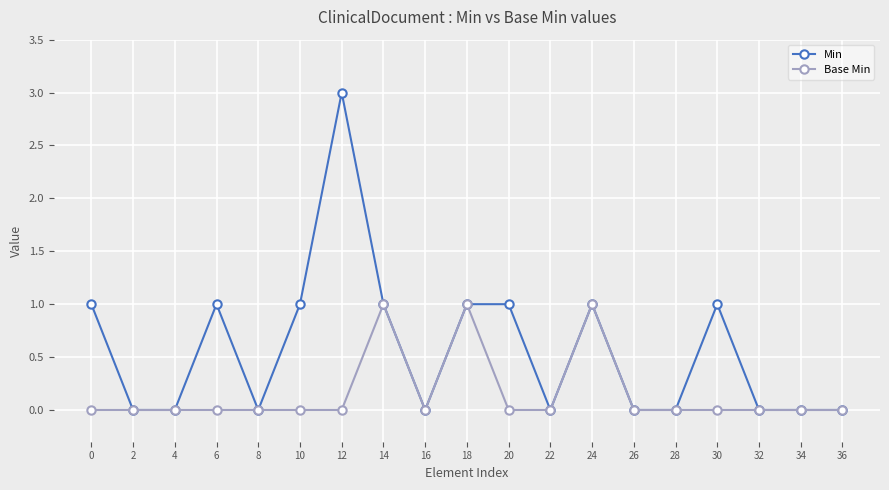

What is the difference between the Min values at 10 and 2?

1